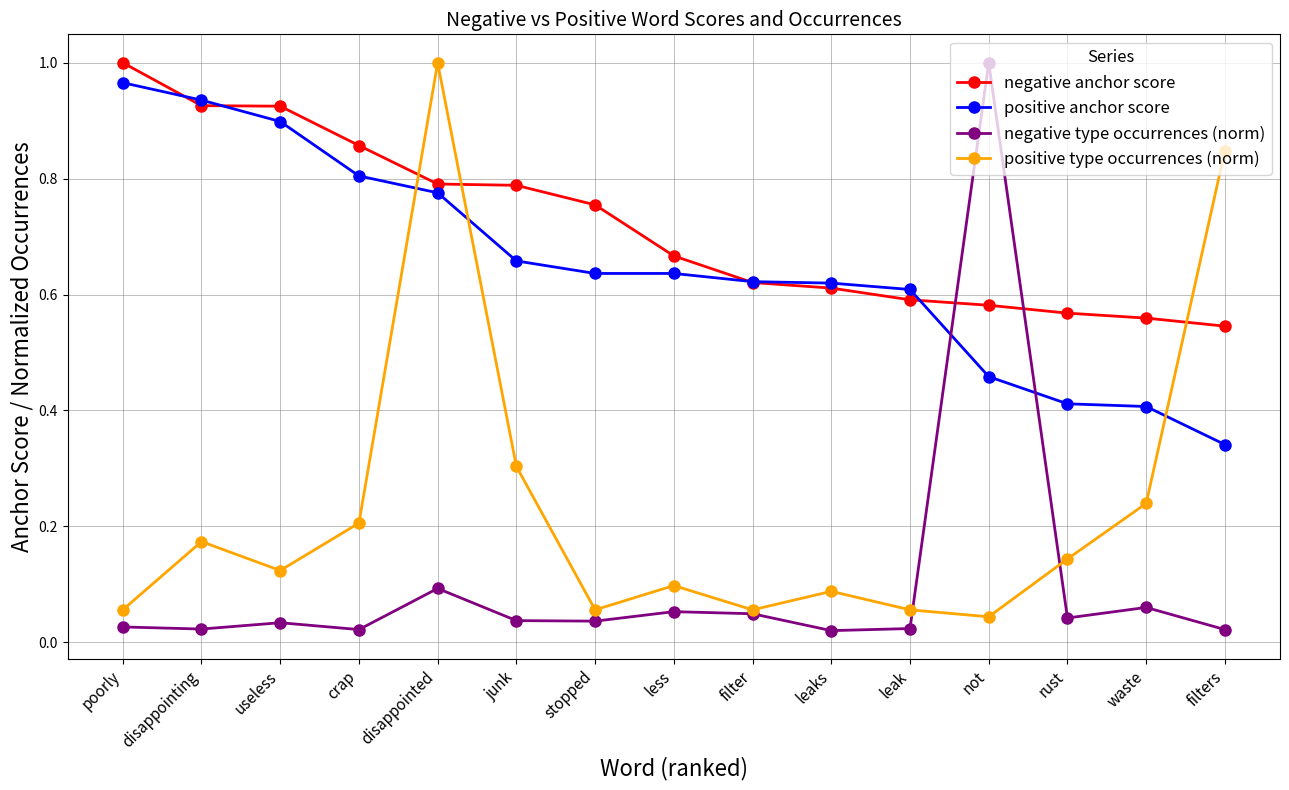

The positive type occurrences (norm) series shows 0.1 at filter. True or false?

True